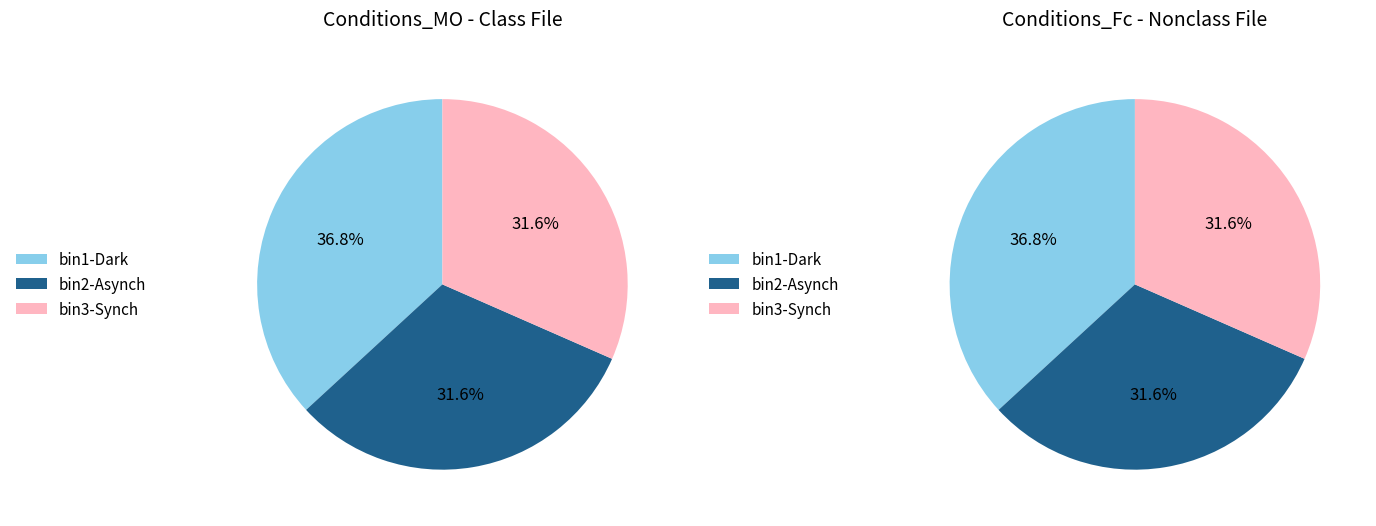

True or false: 2 accounts for 44% of the total.

False